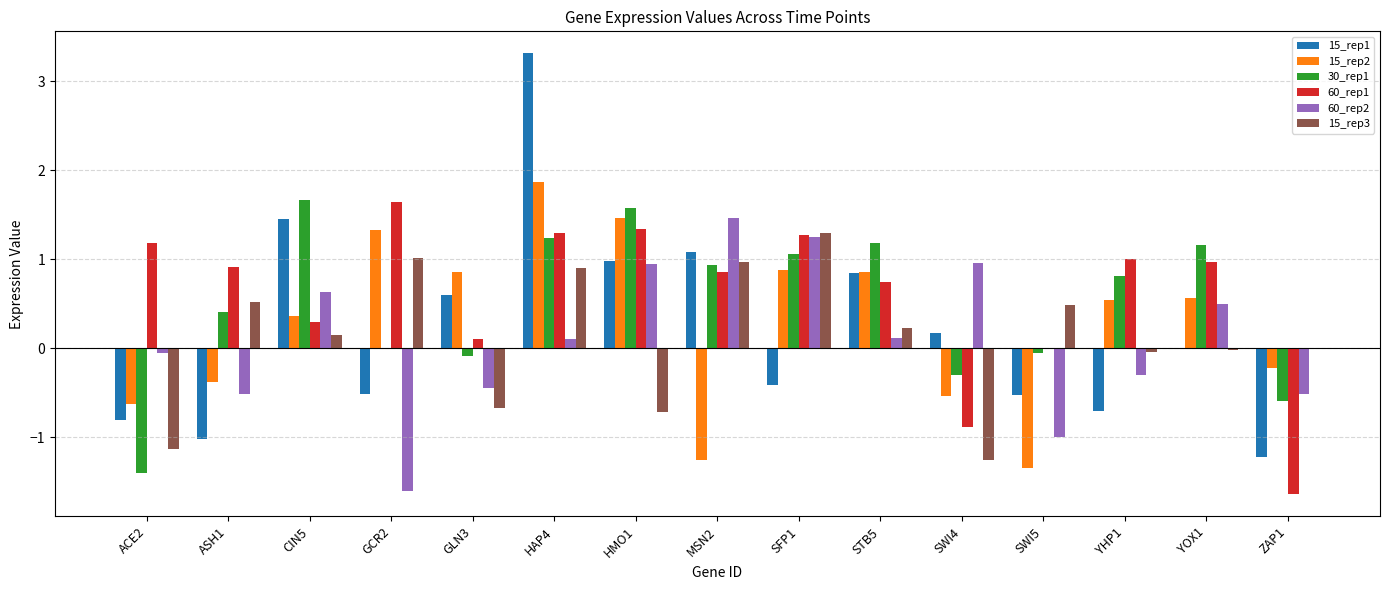

What is the spread (max minus min) of values at MSN2?

2.7